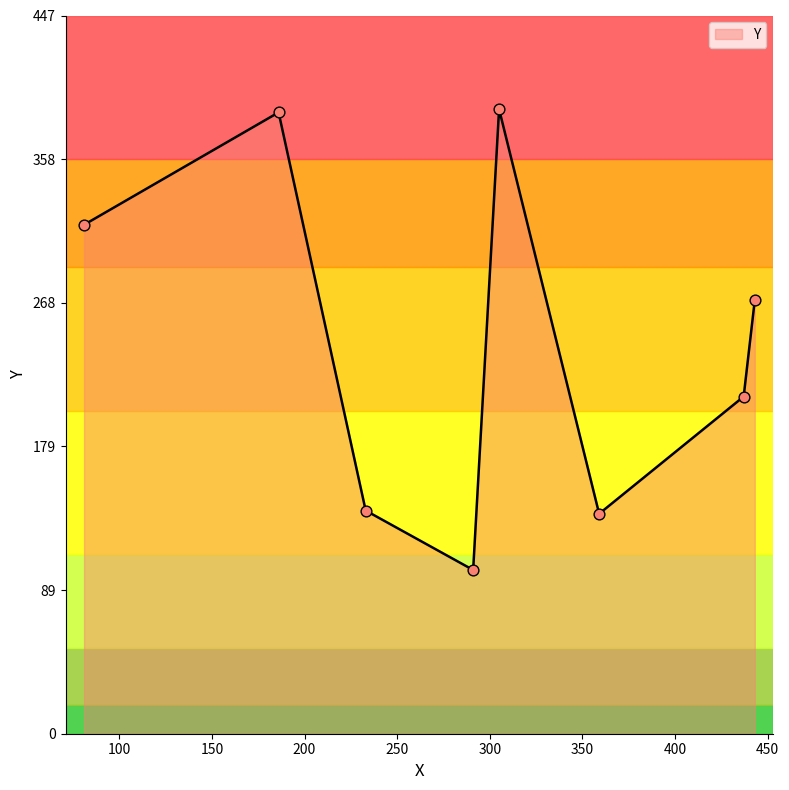

What is the maximum value shown in the chart?

389